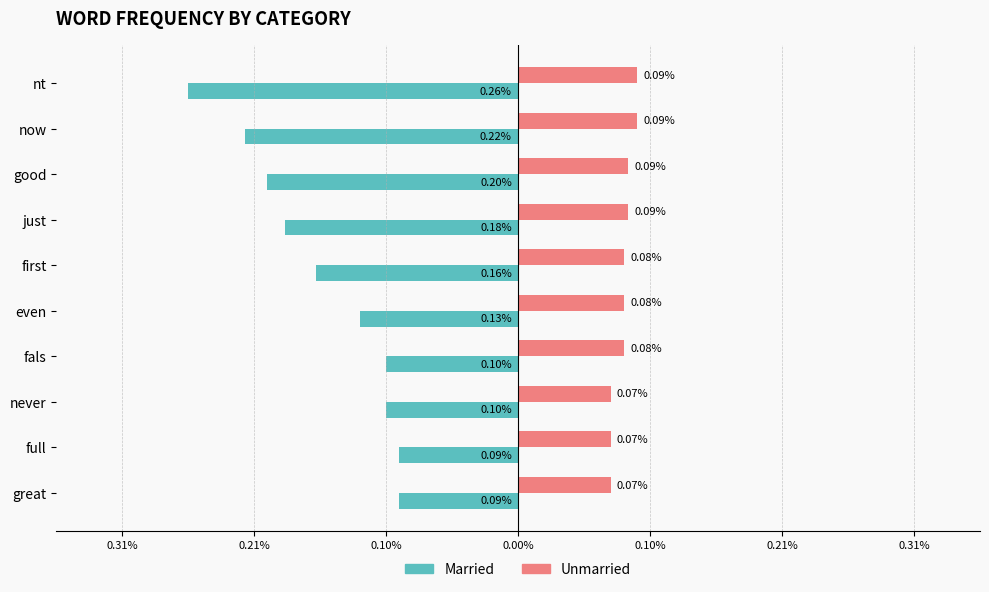

What are all the series names shown in the legend?

Married, Unmarried